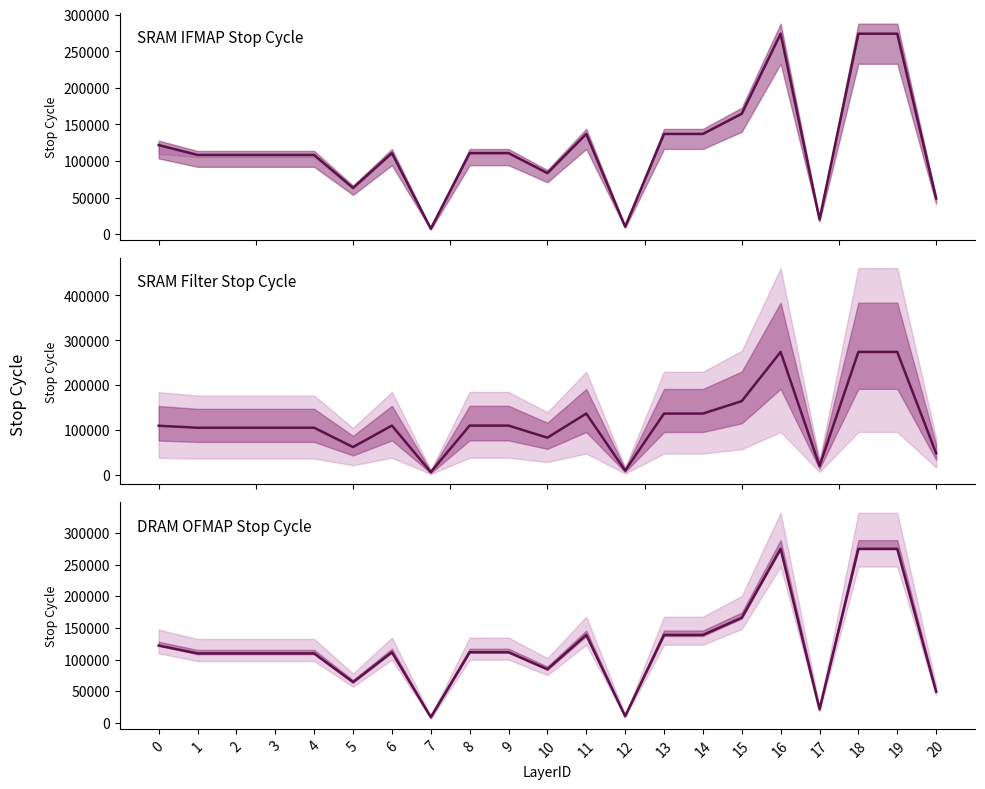

List the series in order of their overall mean, highest first.

DRAM OFMAP Stop Cycle, SRAM IFMAP Stop Cycle, SRAM Filter Stop Cycle